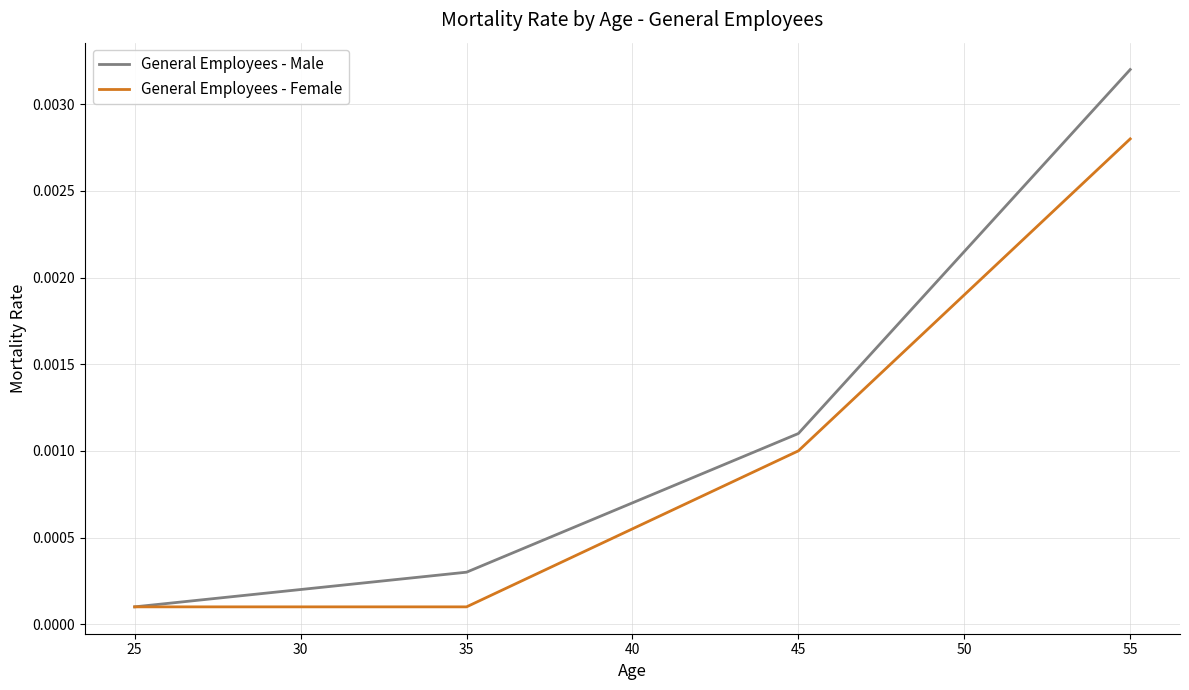

At how many categories does at least one series exceed 0?

31